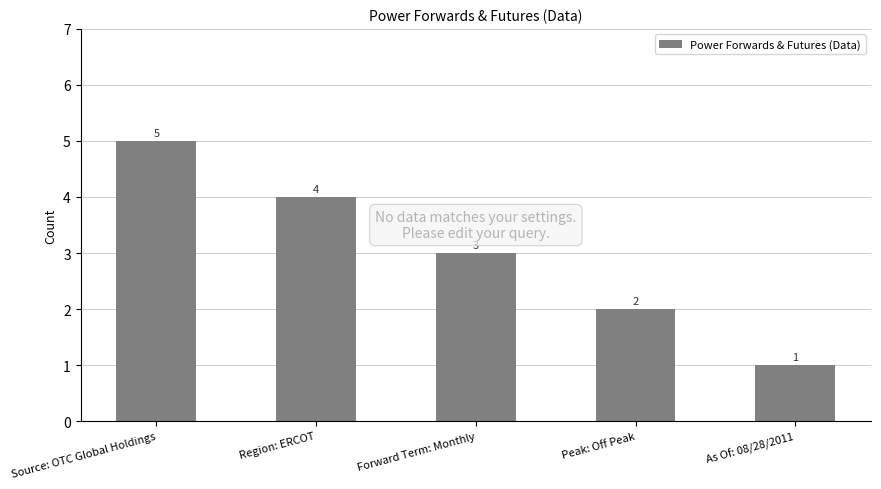

Reading left to right, extract all data points from this chart.

5	4	3	2	1